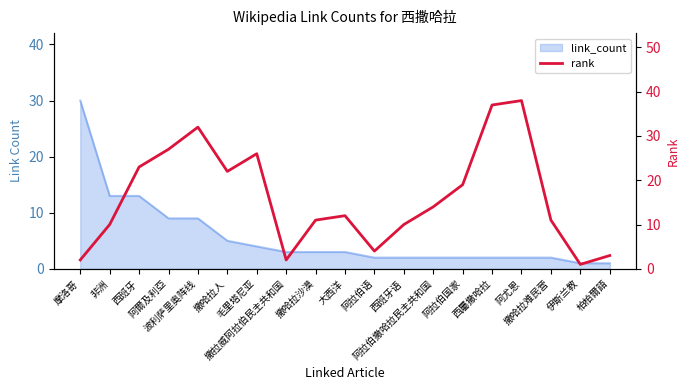

How many points are higher than both their immediate neighbors (excluding endpoints)?

4